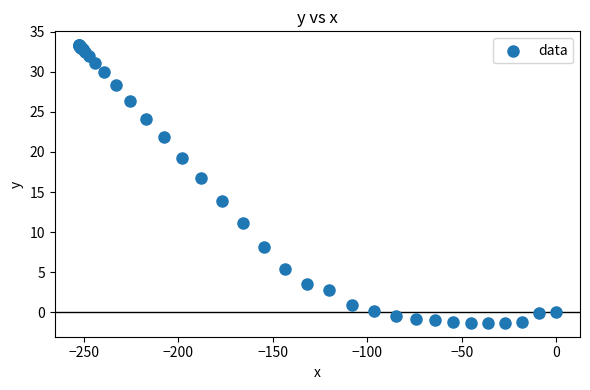

What Y value in the scatter plot is closest to 15?

13.9